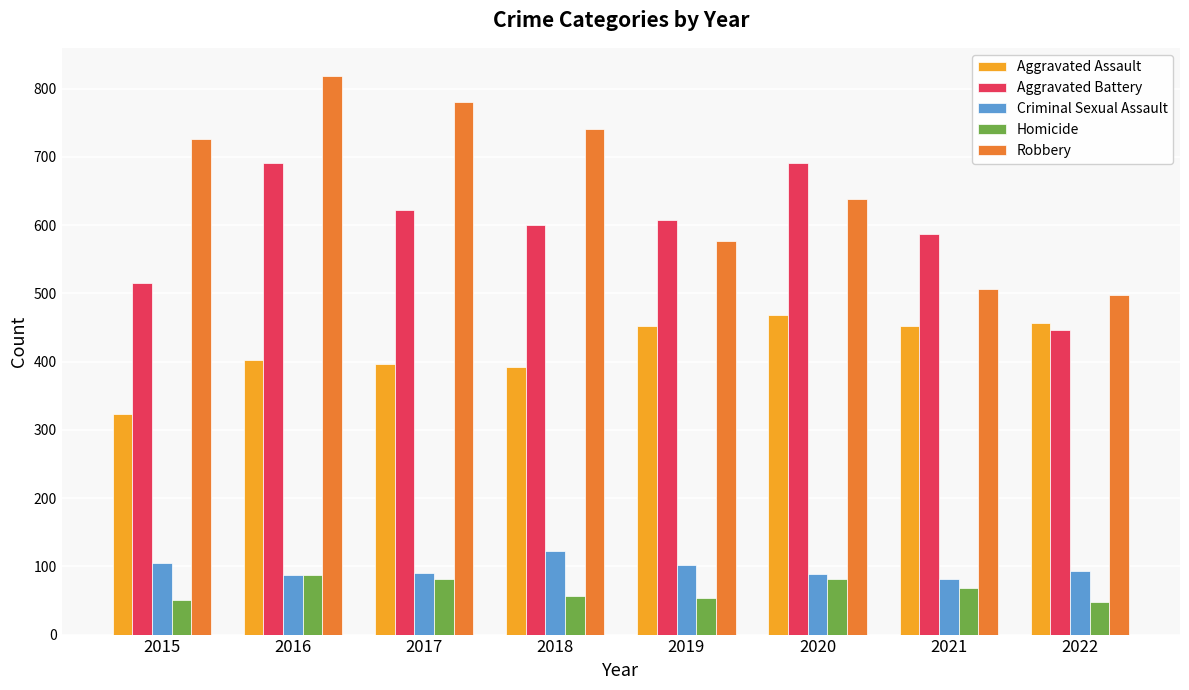

Does the chart contain stacked bars?

No